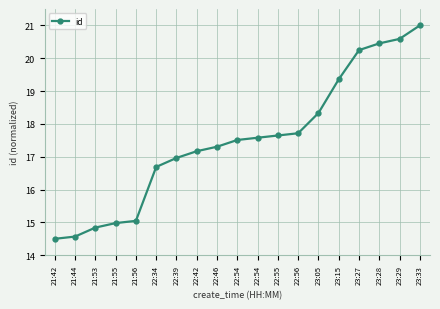

What is the ratio of the value at 23:29 to the value at 21:42?

1.4